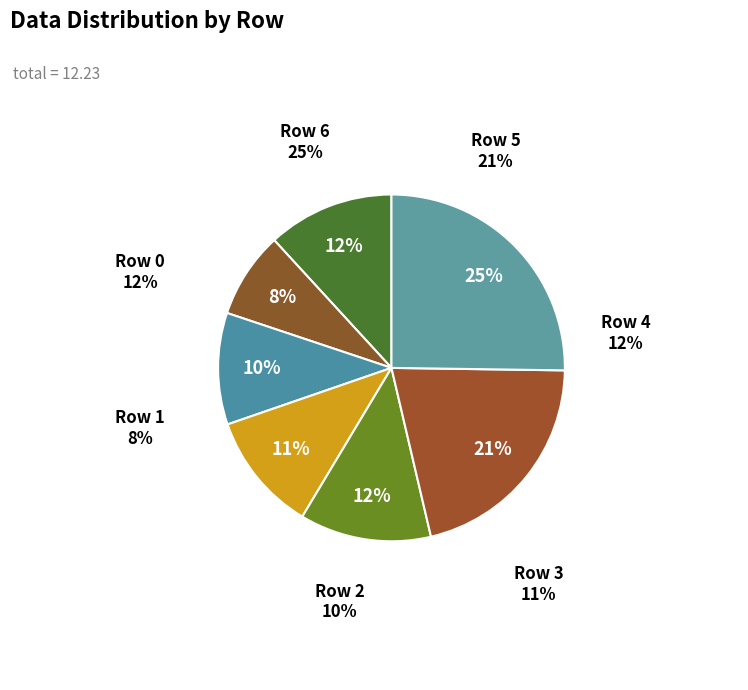

To the nearest percent, what portion does Row 1 represent?

8%